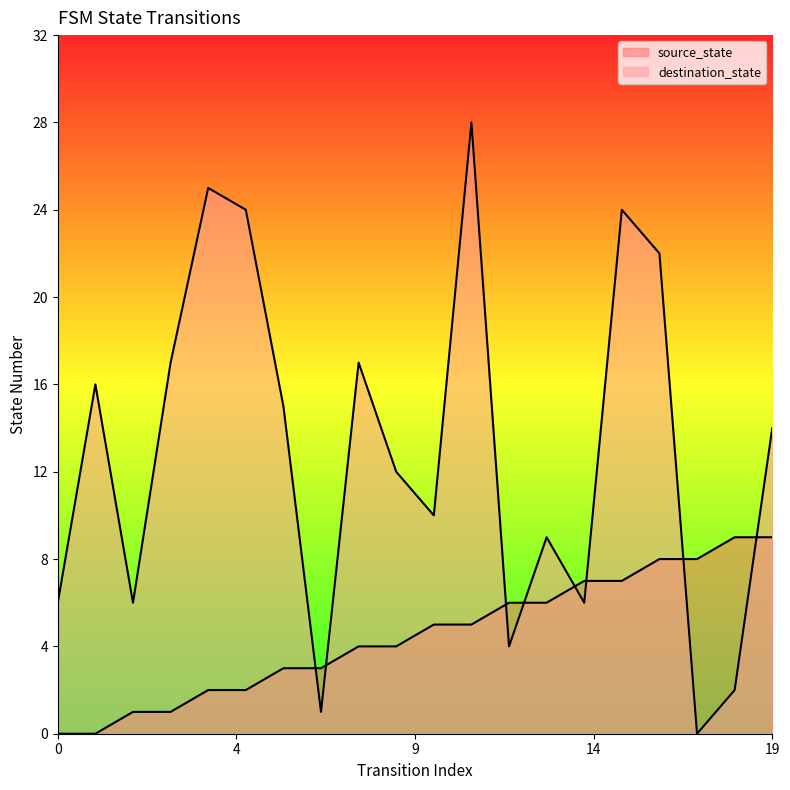

Which series changed the most between 10 and 11?

destination_state